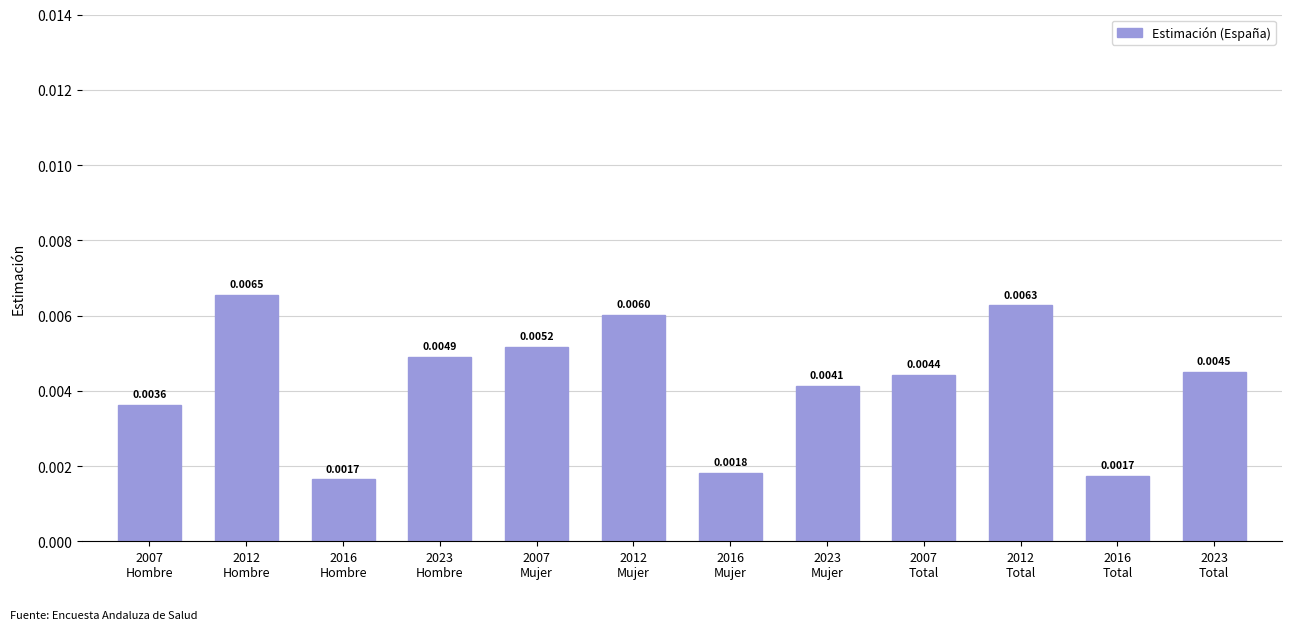

List the labels in order of value, largest first.

2012
Hombre, 2012
Total, 2012
Mujer, 2007
Mujer, 2023
Hombre, 2023
Total, 2007
Total, 2023
Mujer, 2007
Hombre, 2016
Mujer, 2016
Total, 2016
Hombre